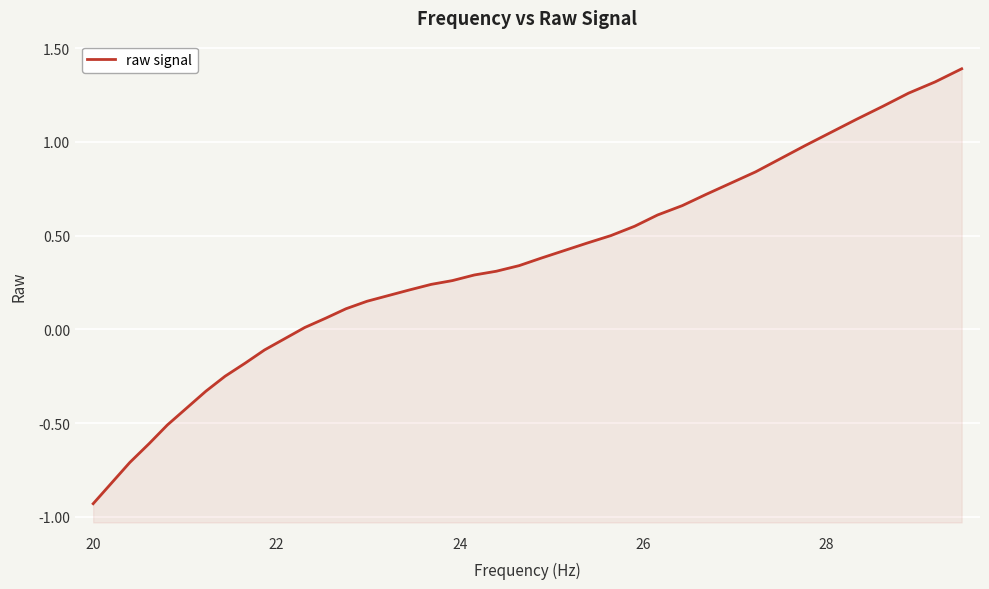

What is the greatest value displayed?

1.4